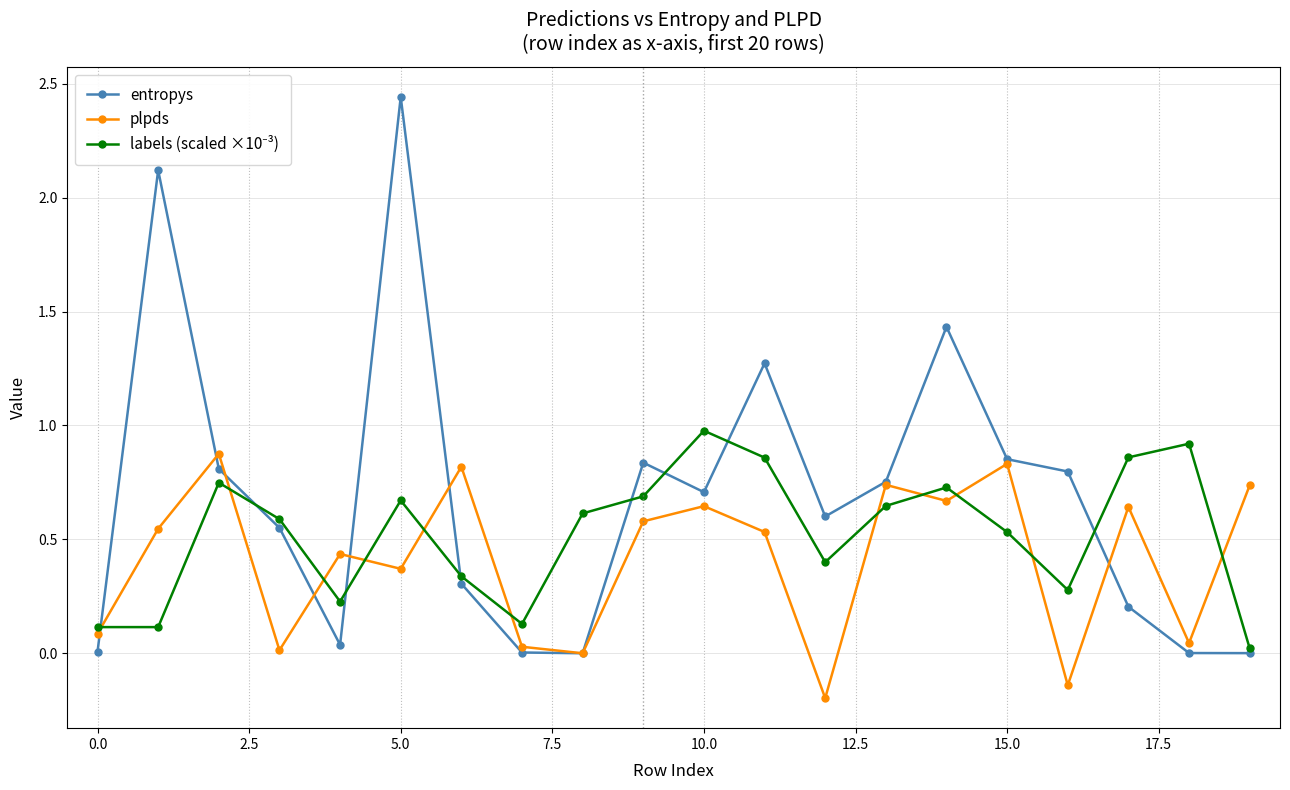

Which series has the widest spread of values?

entropys